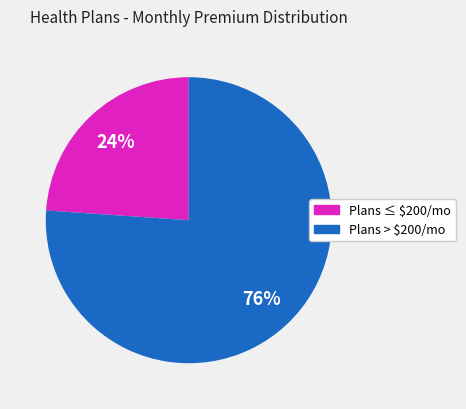

To the nearest percent, what is the difference between the largest and smallest slice percentages?

52%